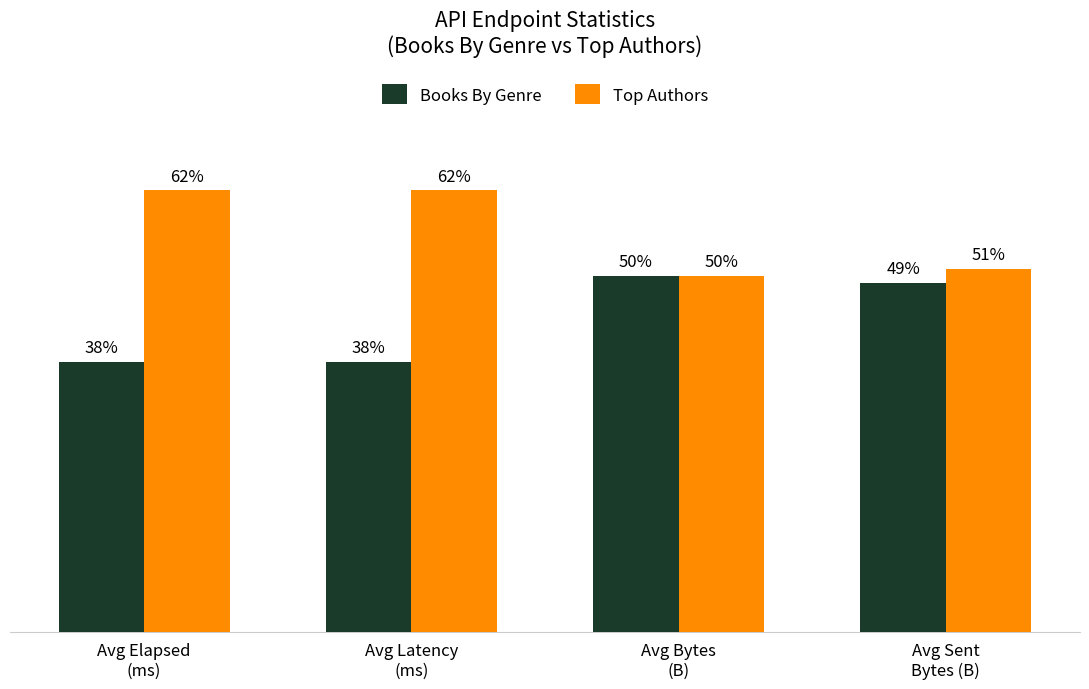

Rank the series by their maximum value, from highest to lowest.

Top Authors, Books By Genre